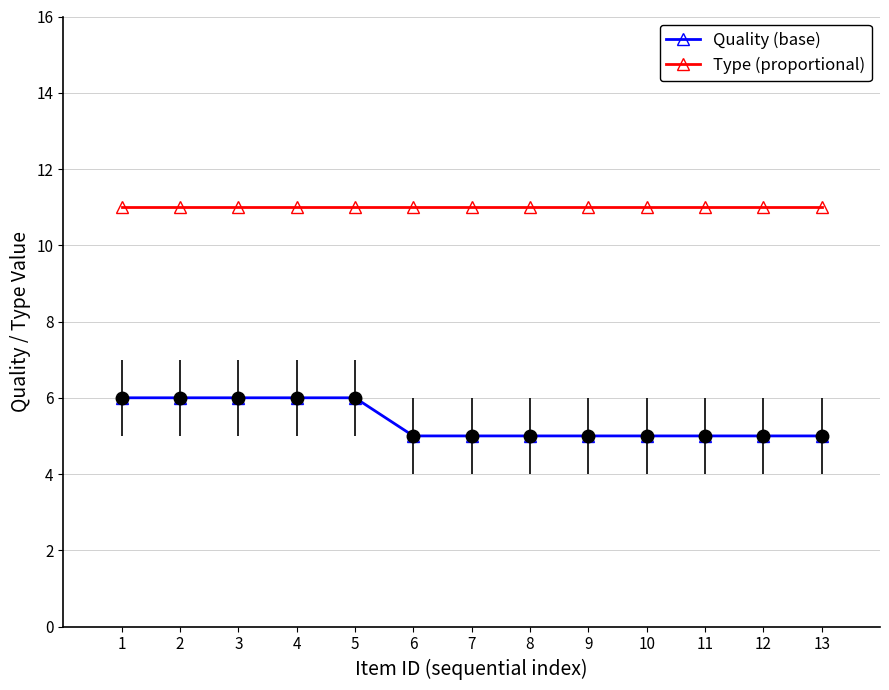

What is the difference between the maximum and minimum values in the Quality (base) series?

1